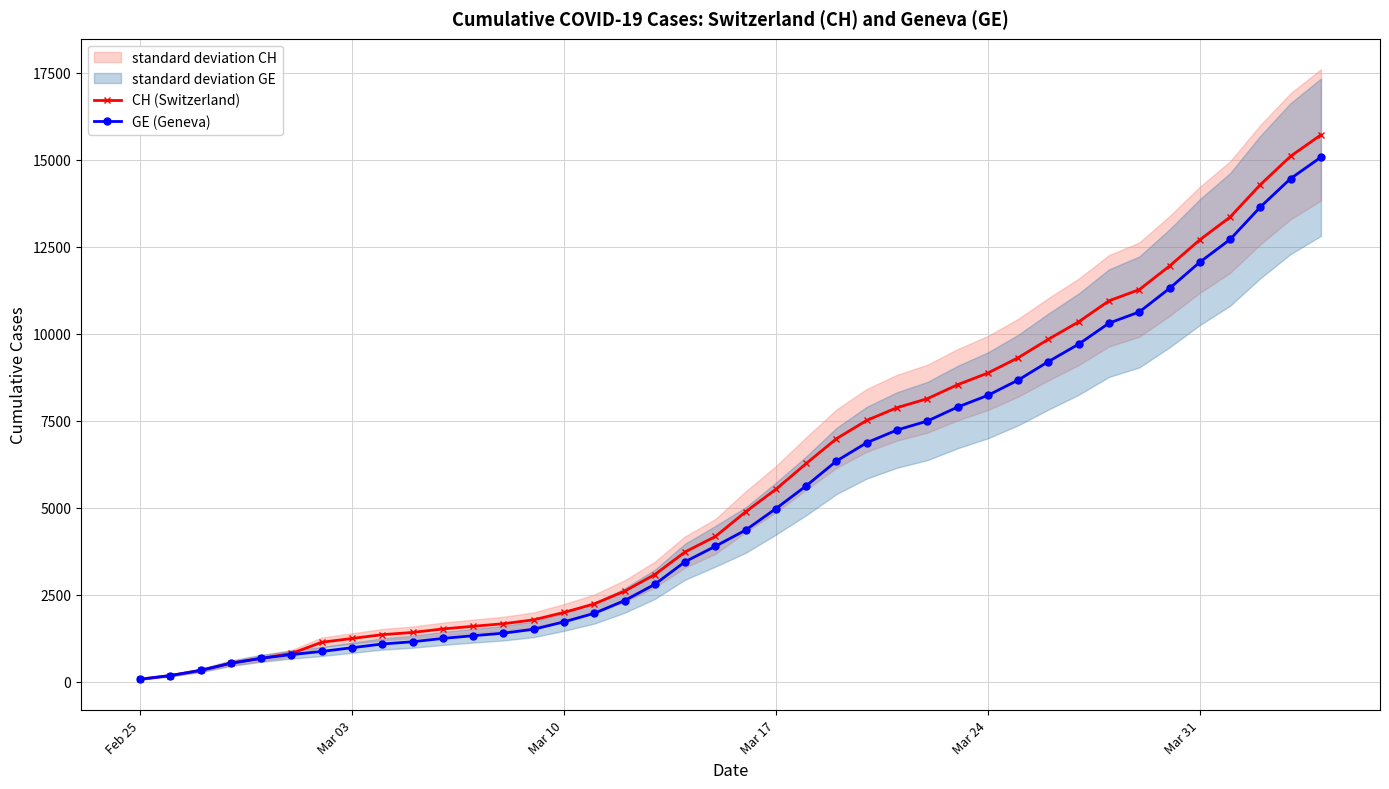

At how many categories does at least one series exceed 15166?

1